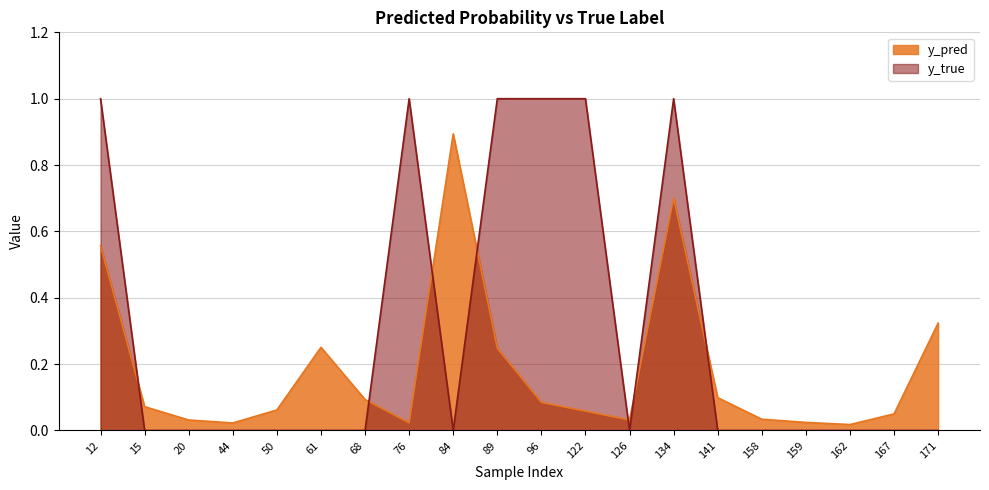

Where is y_true nearest to the value 0?

15